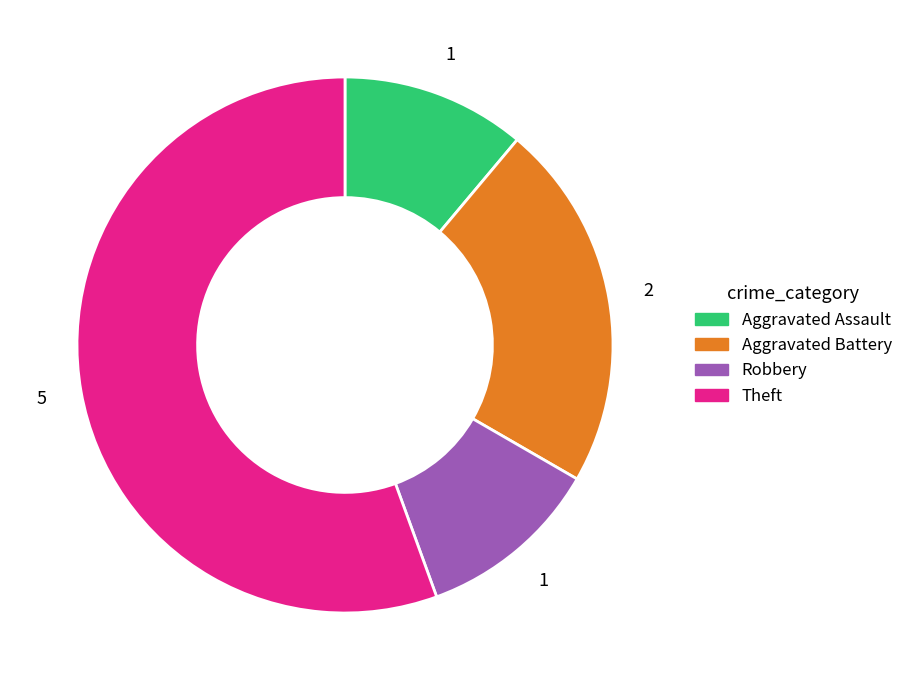

How many segments does this pie chart have?

4